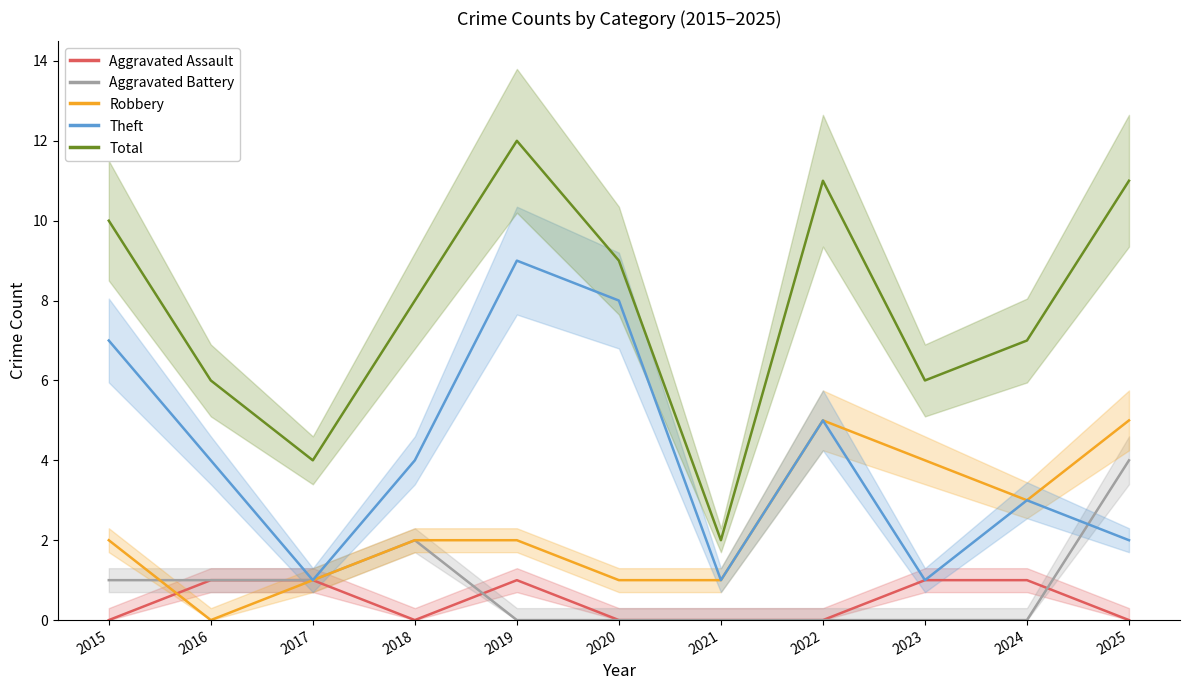

Does the chart display data point markers on the line(s)?

No